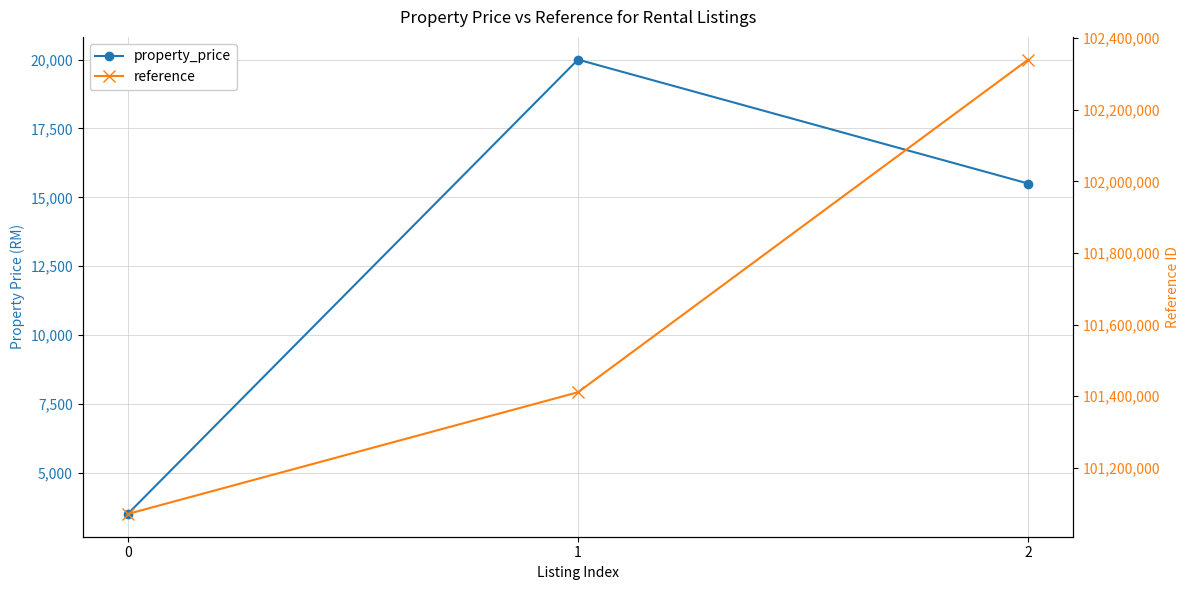

What is the difference between the maximum and minimum values in the property_price series?

16500